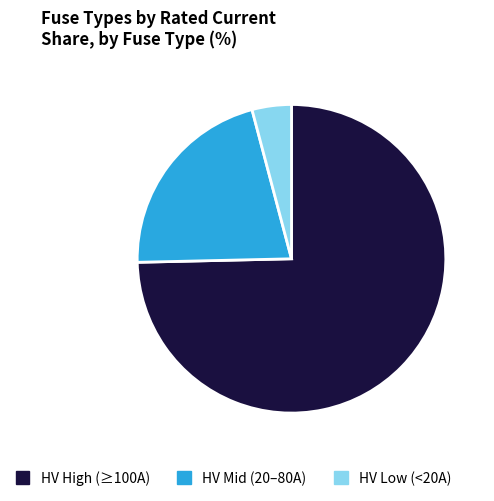

Is there a majority slice in this chart?

Yes